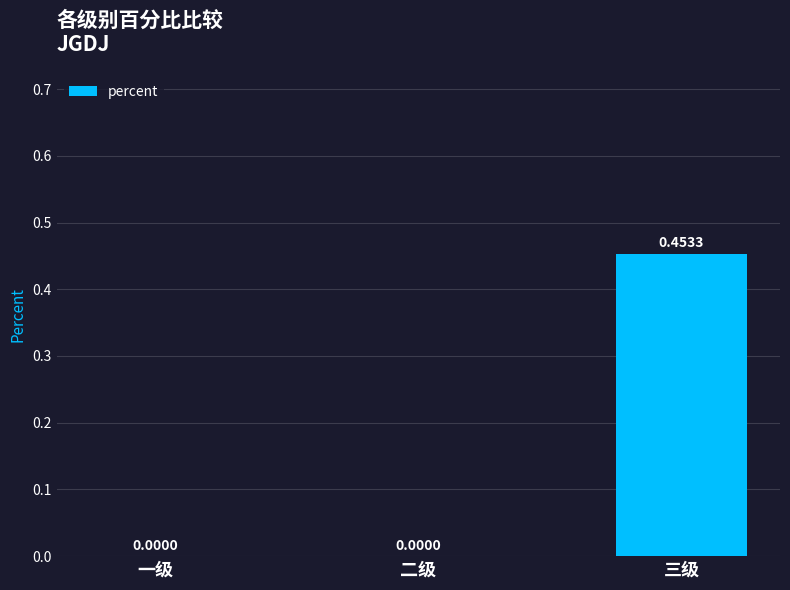

At which category does the chart reach its peak across all series?

三级